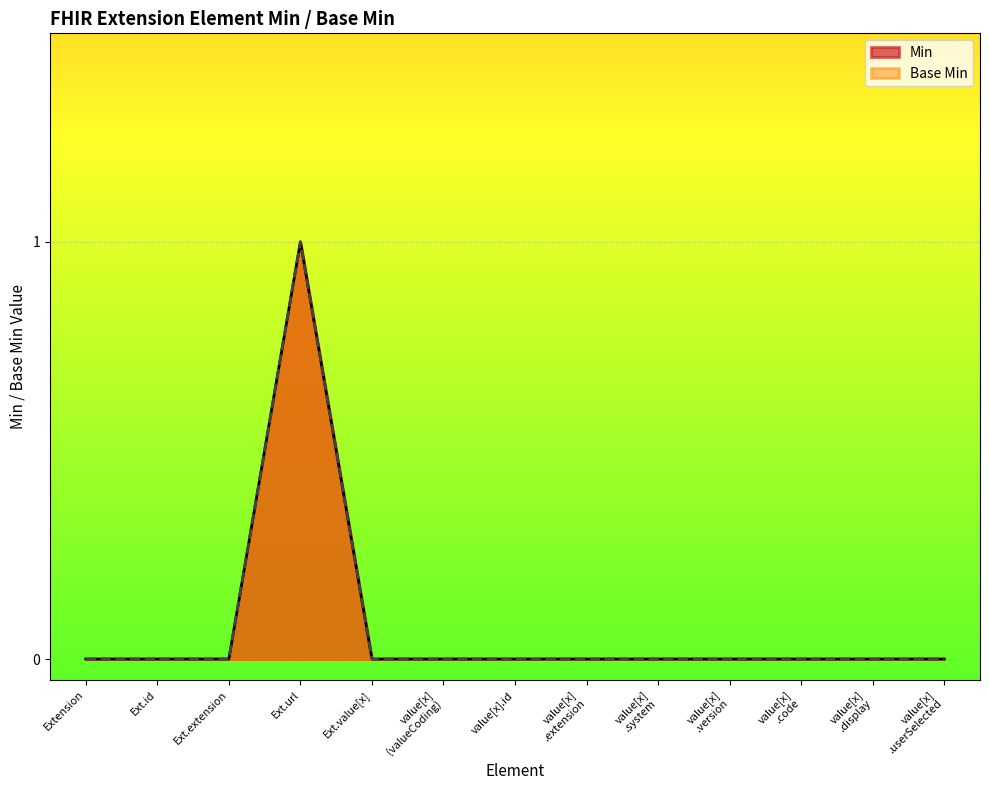

At which category does the chart reach its peak across all series?

Ext.url